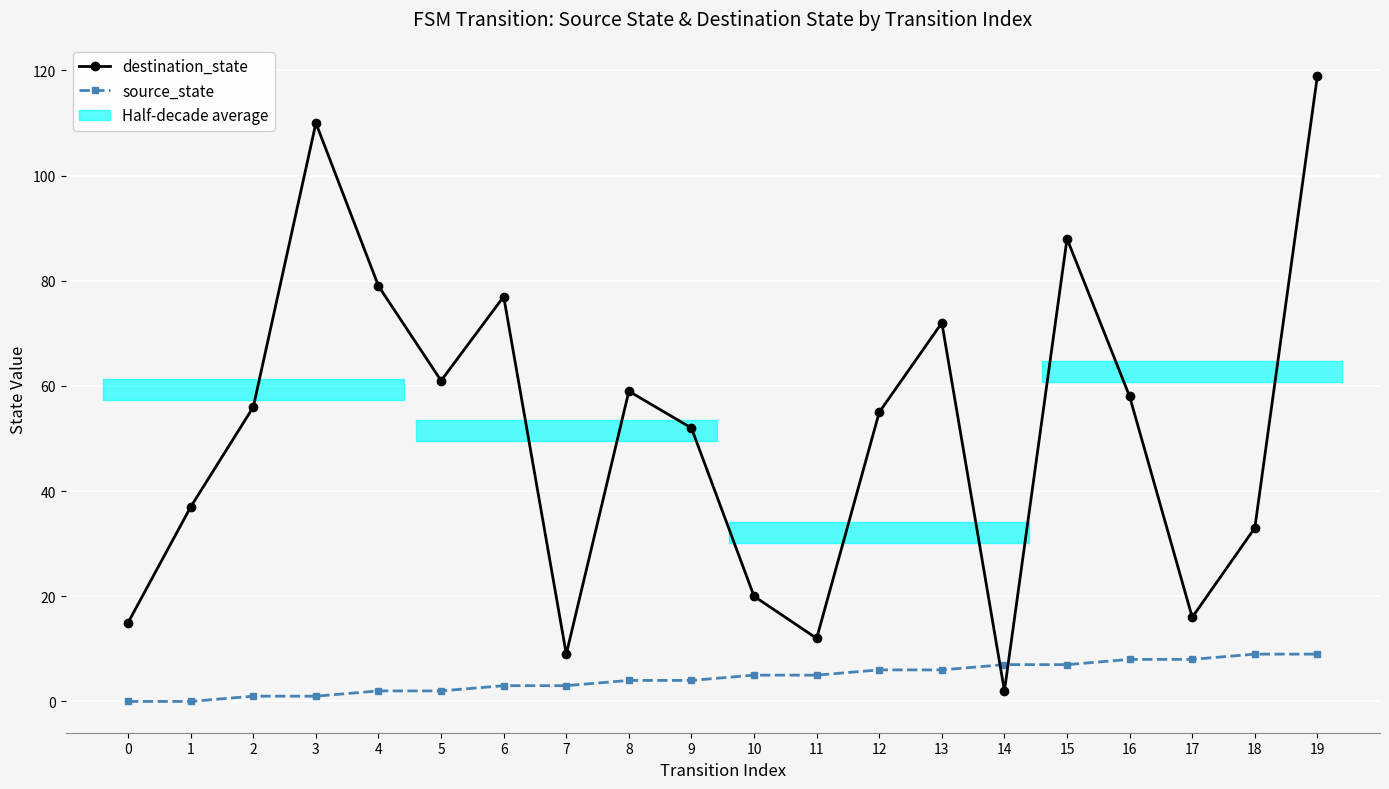

The destination_state series shows 16 at 9. True or false?

False